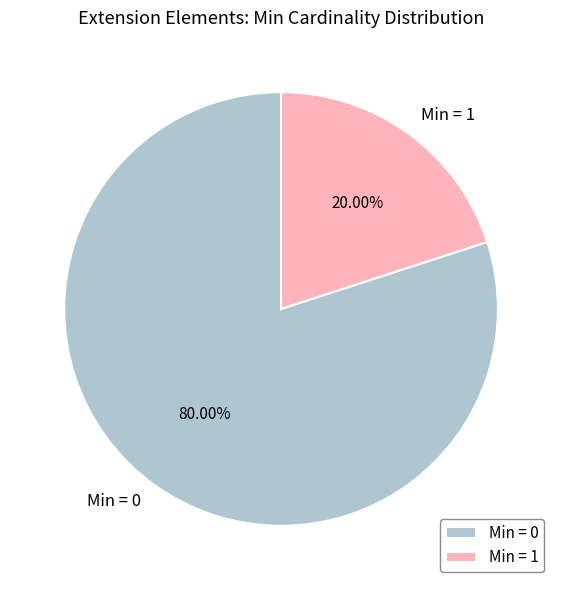

Is the sum of Min = 0 and Min = 1 greater than half?

Yes